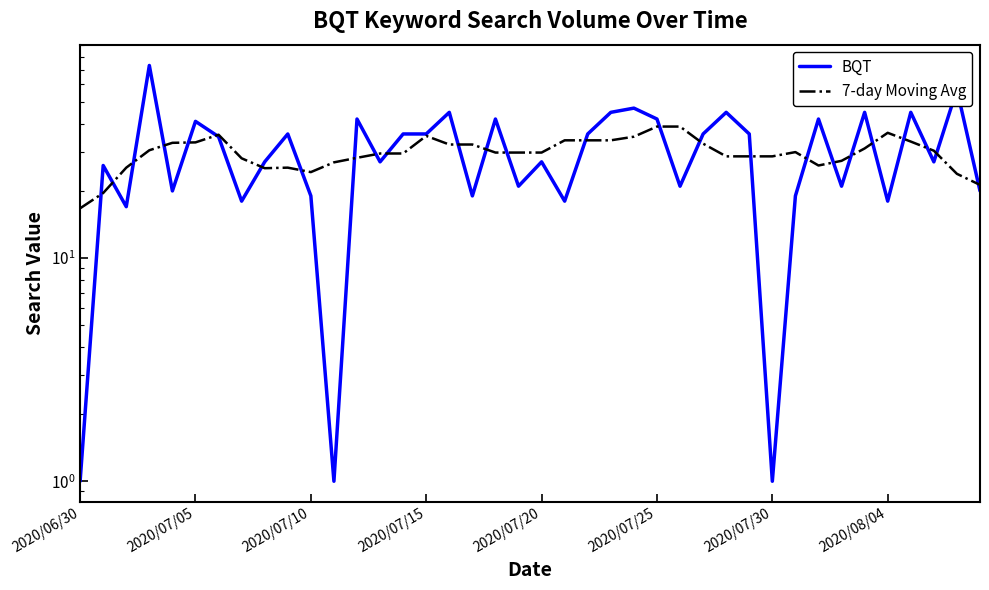

What is the value of the 7-day Moving Avg point at the 17th from the left?

32.3